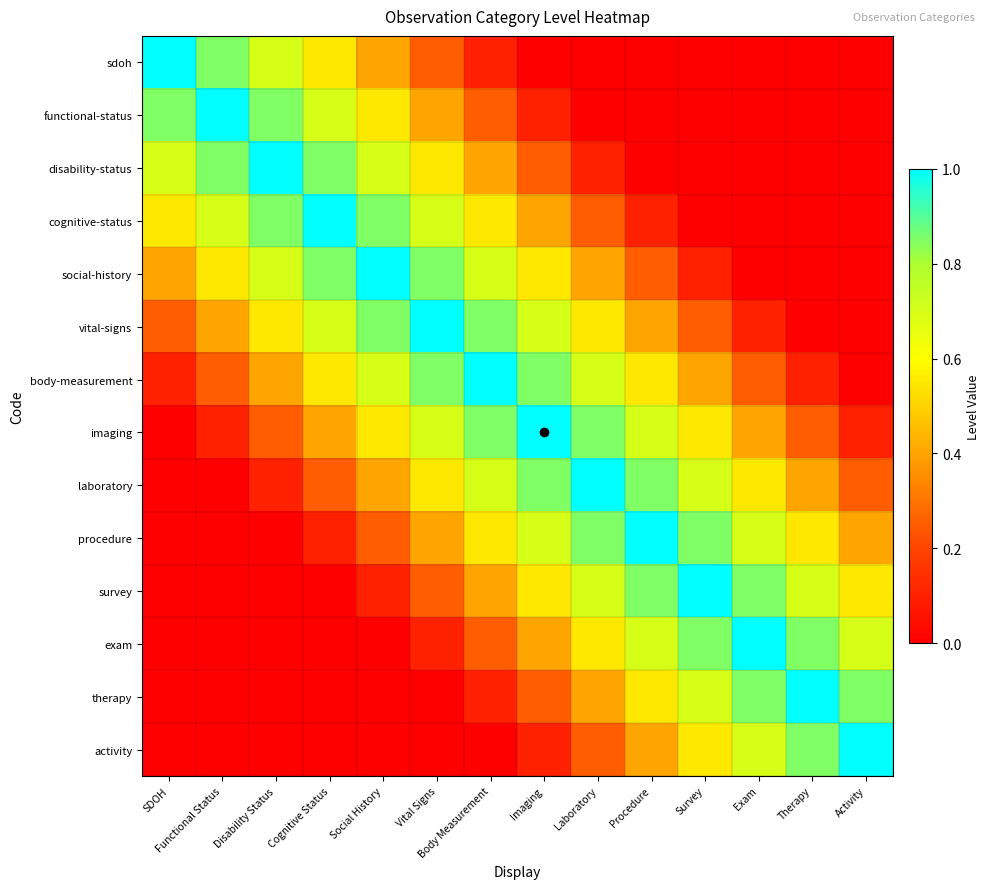

How many categories are shown in the chart?

14